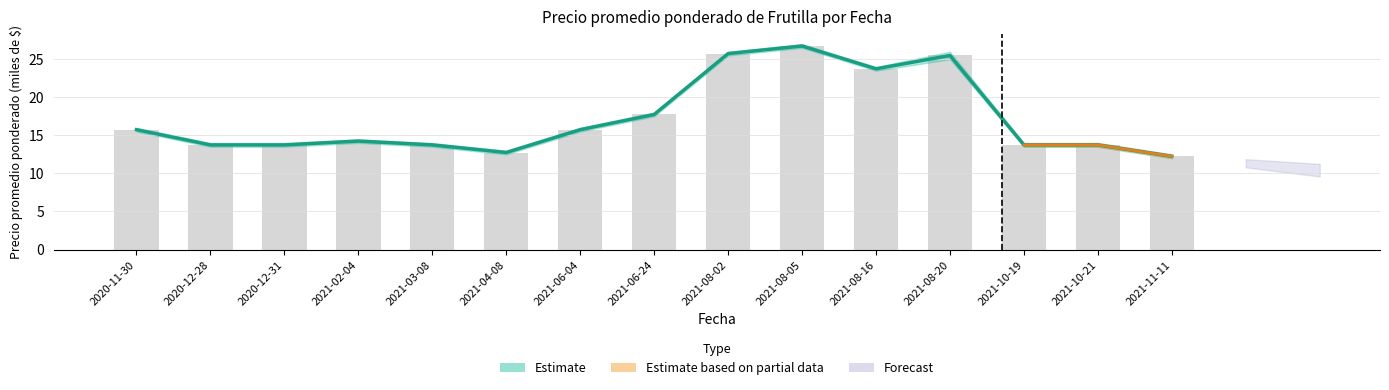

What is the label of the 13th bar from the left?

2021-10-19